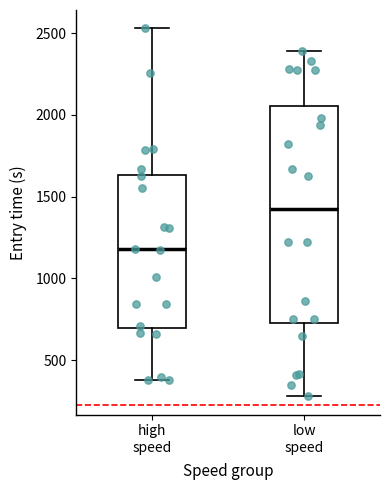

Which box has the lowest median line?

high speed